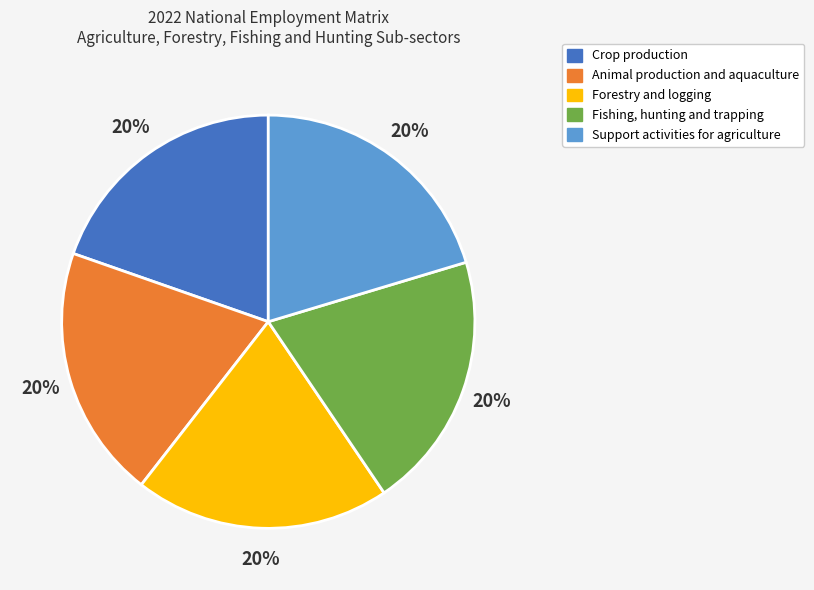

Count the number of slices in the pie.

5